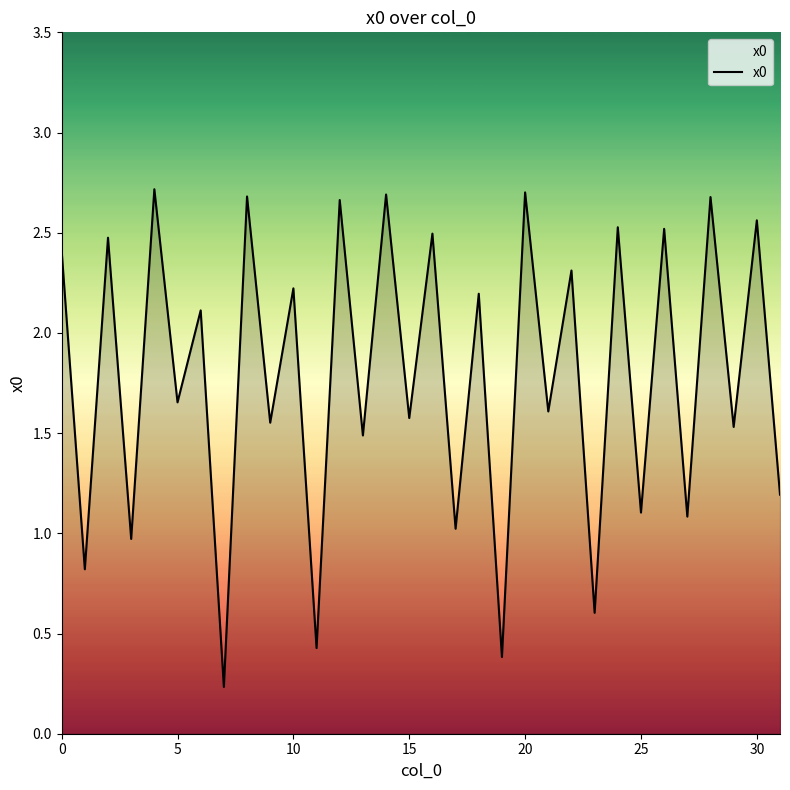

What is the difference between the maximum and minimum values?

2.5